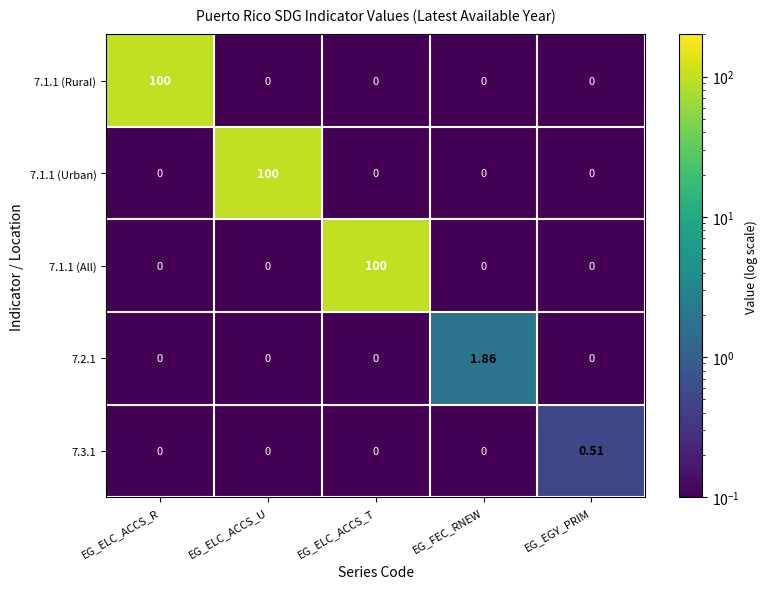

At which category is the sum across all series the highest?

EG_ELC_ACCS_R